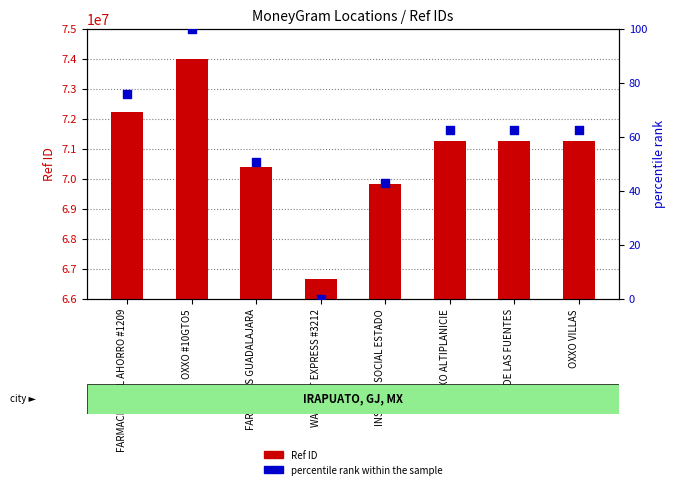

Which series has the largest Y range (max minus min)?

Ref ID